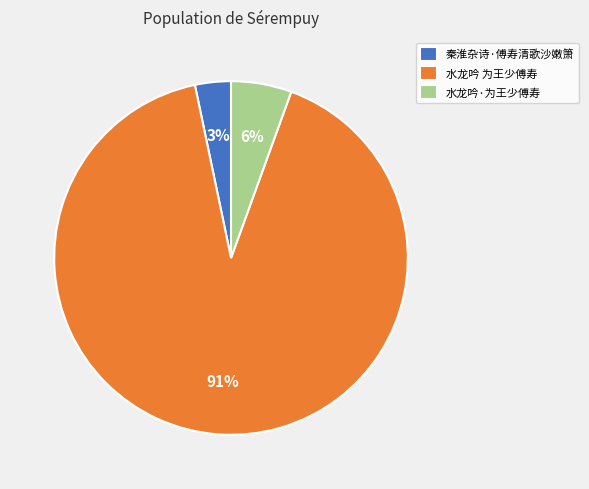

Does 水龙吟·为王少傅寿 represent more than half of the total?

No